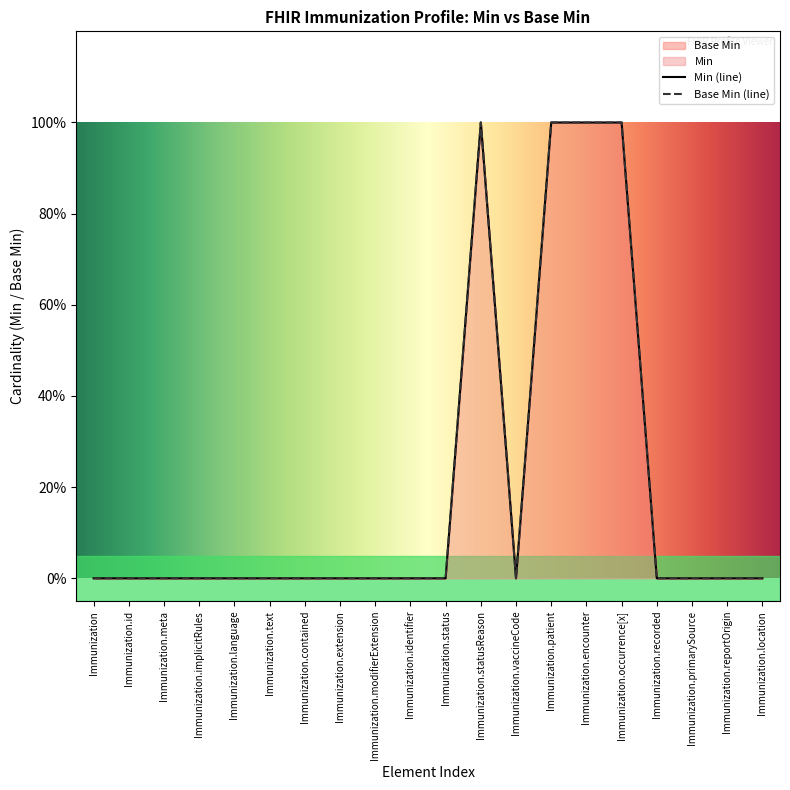

List the series in order of their peak value, highest first.

Min, Base Min